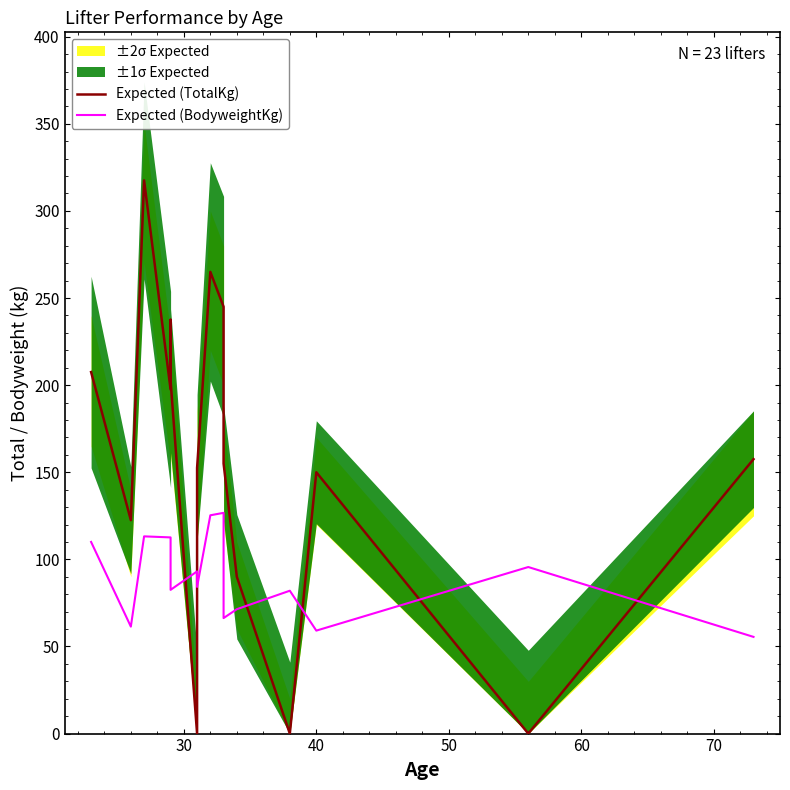

Which series has the largest total across all categories?

Expected (TotalKg)